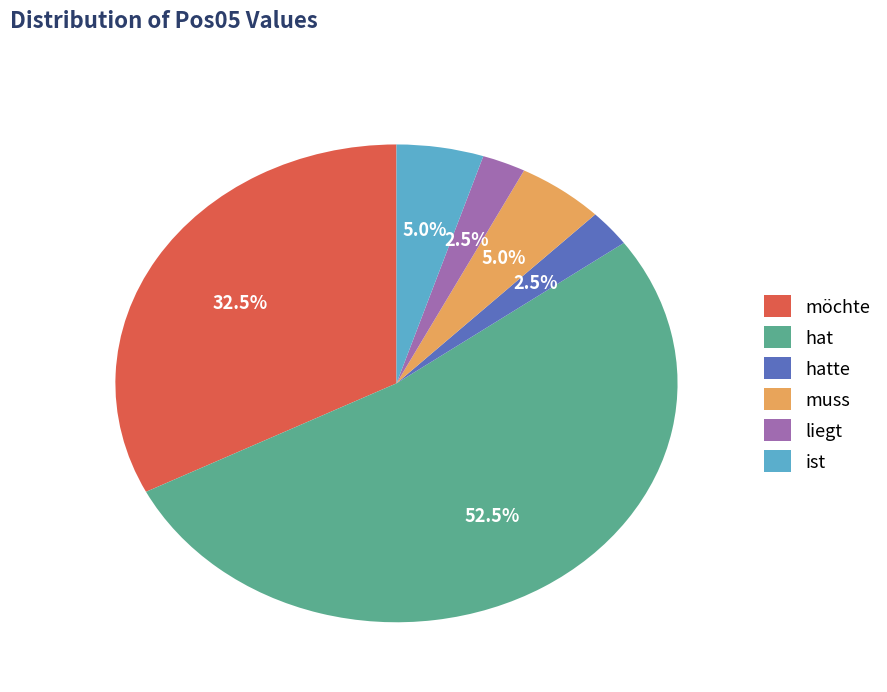

Does any single category account for the majority?

Yes